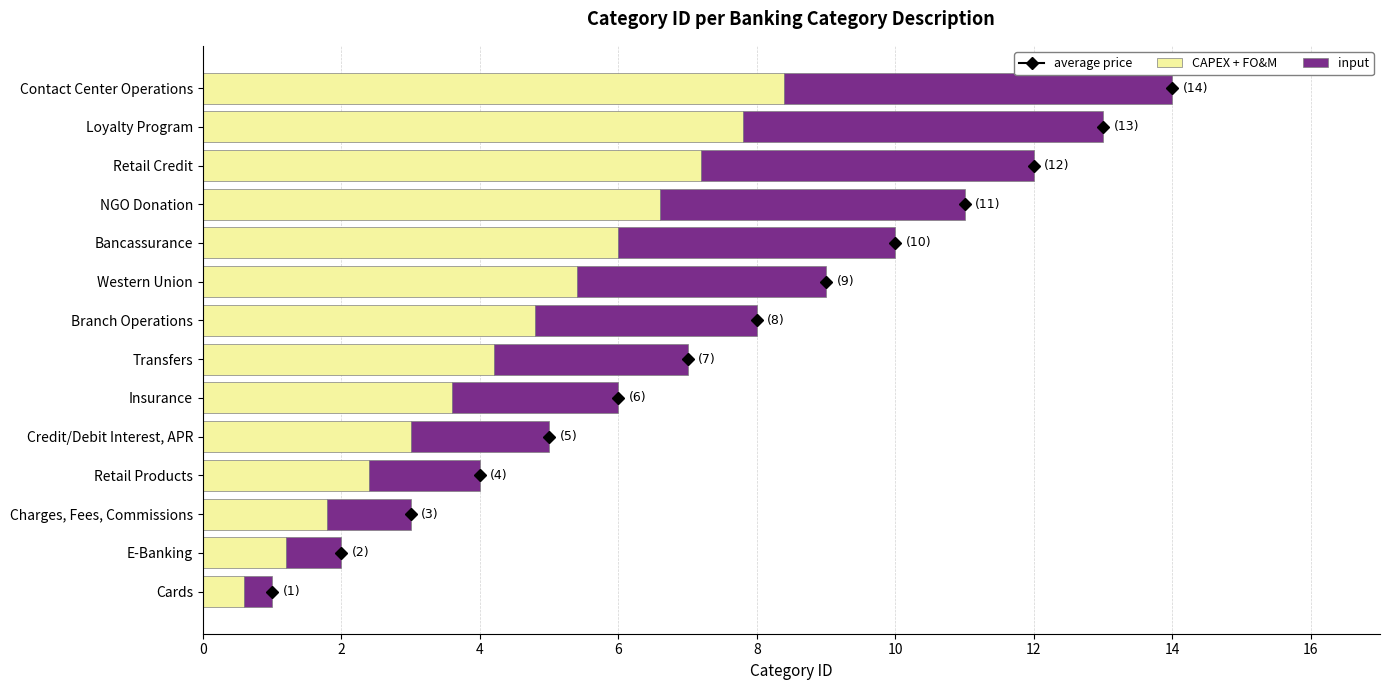

What is the average value of the CAPEX + FO&M series?

4.5